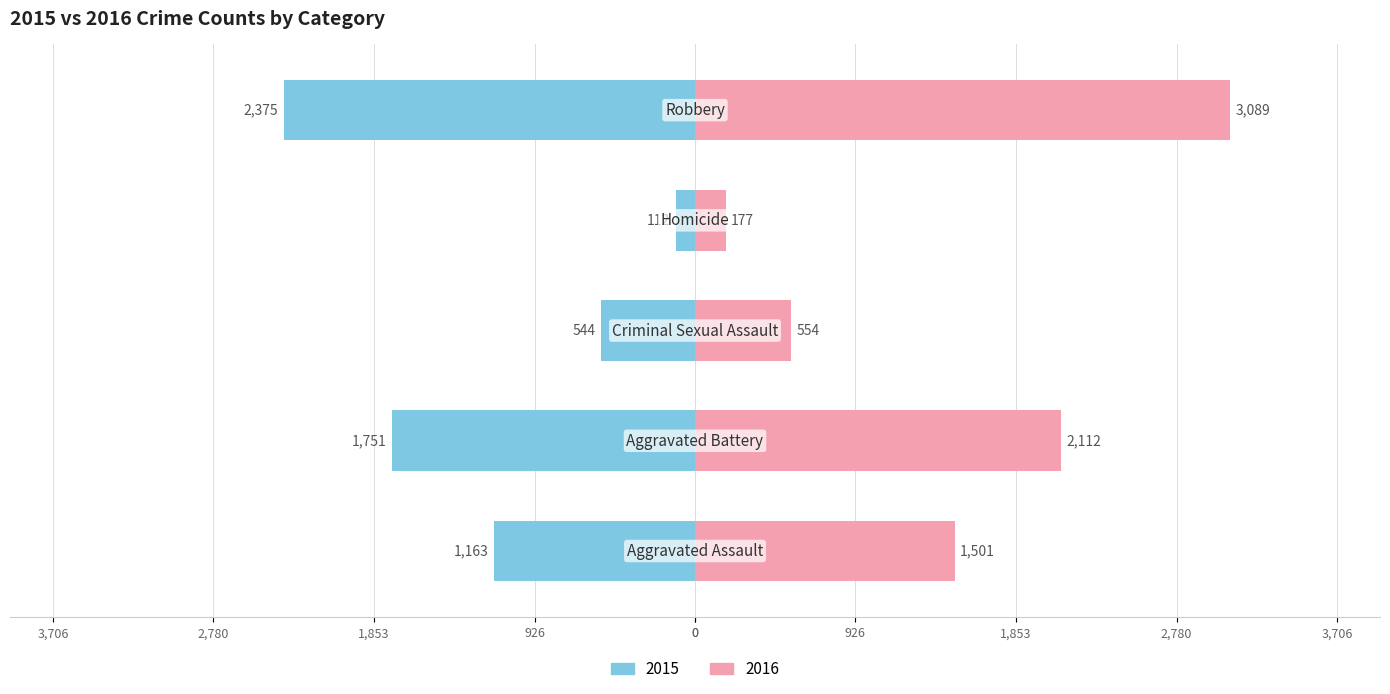

What is the value of the 2016 bar at the 1st from the left?

1501